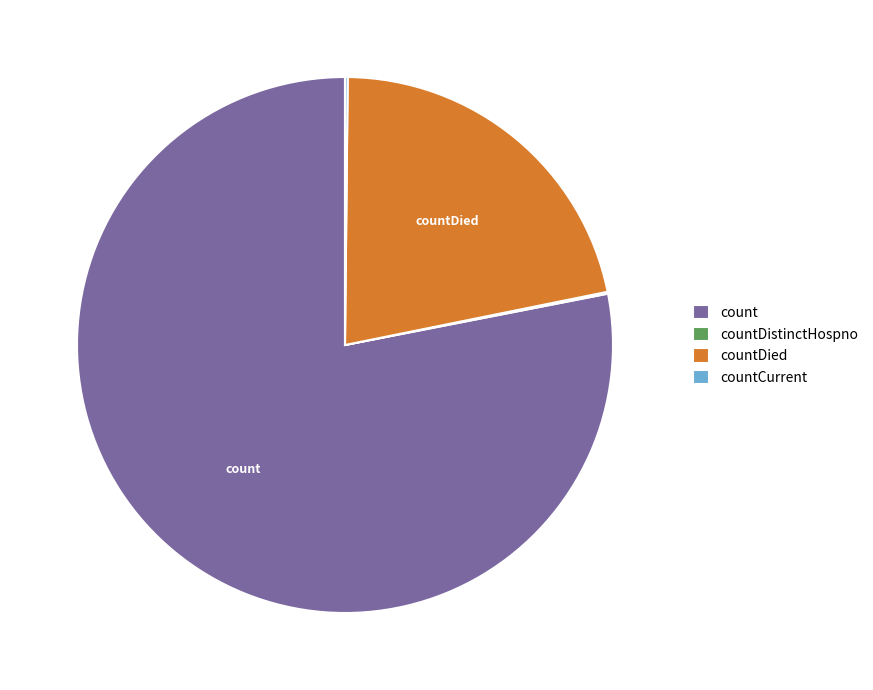

Is there a majority slice in this chart?

Yes